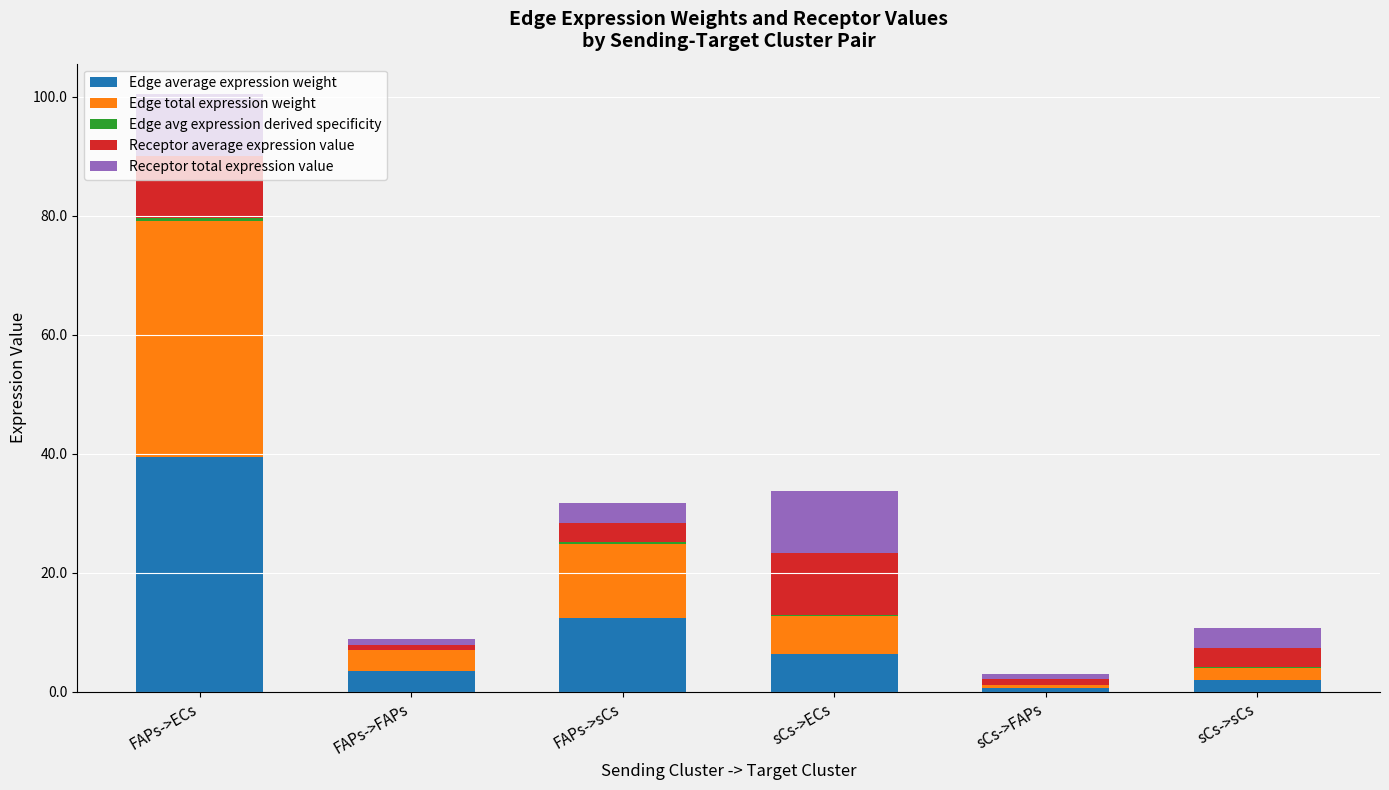

At which category is the sum across all series the highest?

FAPs->ECs